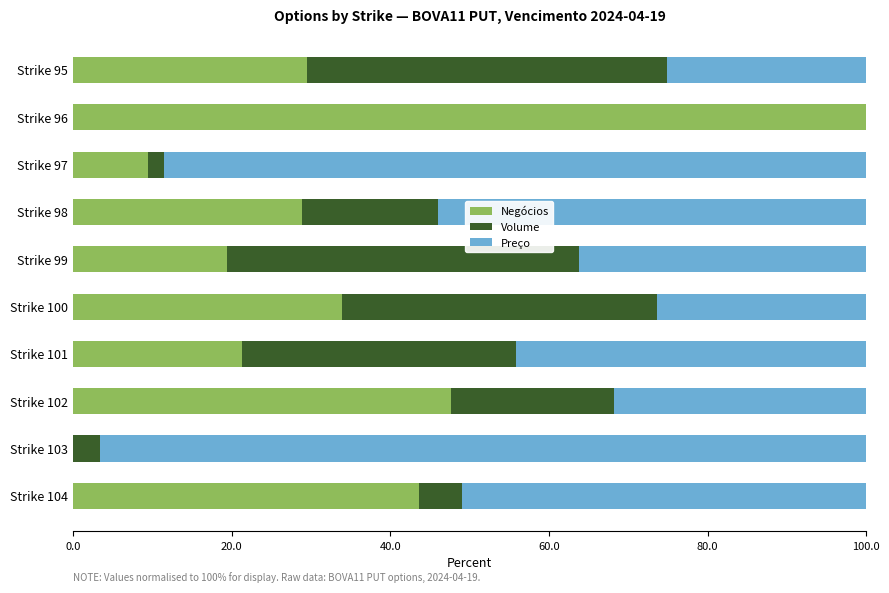

What is the total value across all series at Strike 96?

100.0